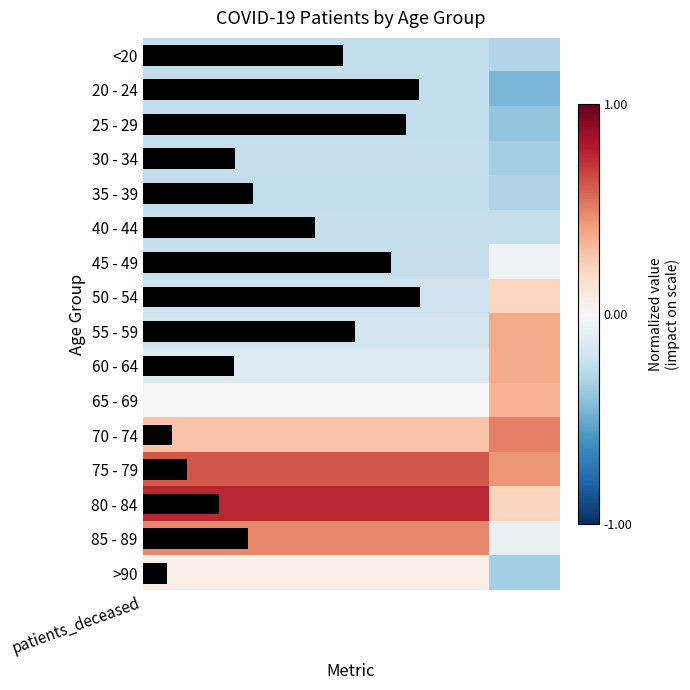

True or false: 25 - 29 has a value of -0.2 at patients_deceased.

True